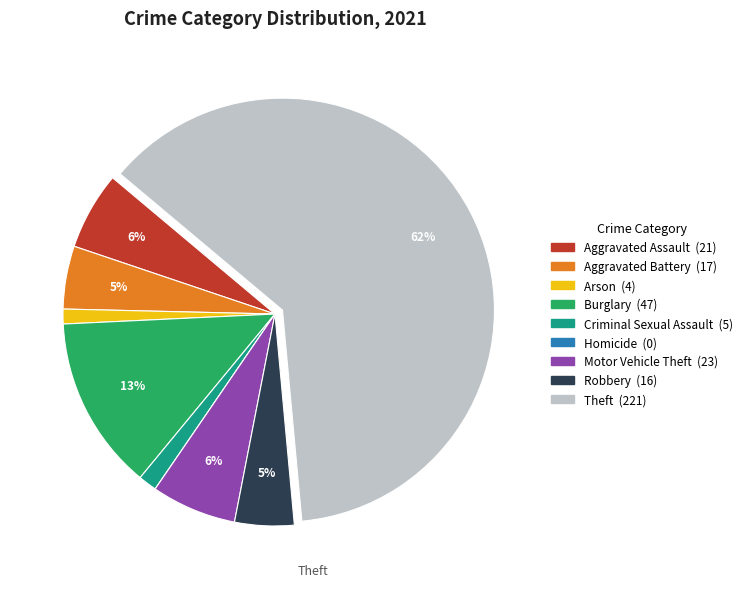

To the nearest percent, what portion does Motor Vehicle Theft represent?

6%